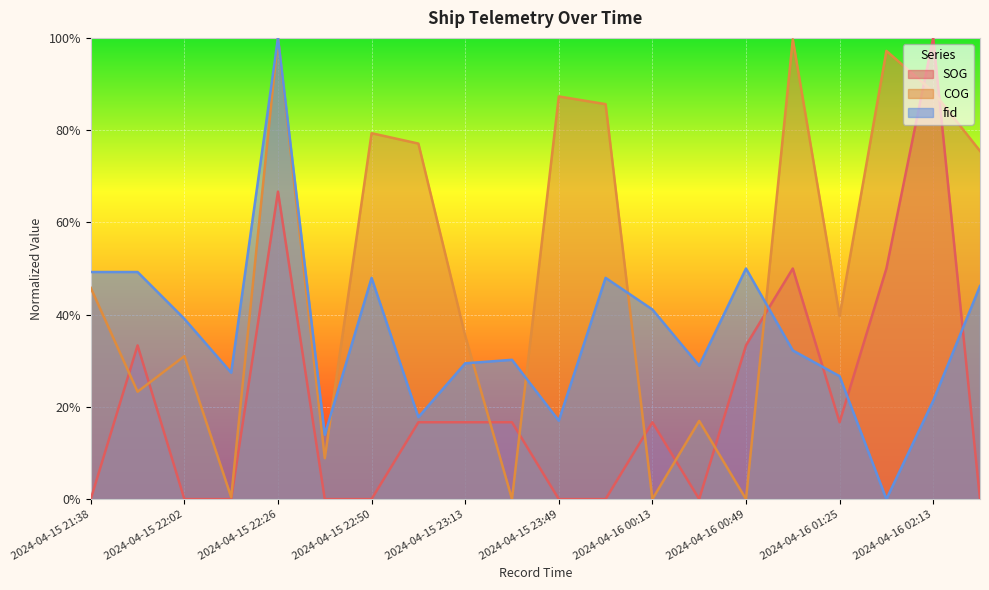

What is the label of the 7th point from the left?

2024-04-15 22:50